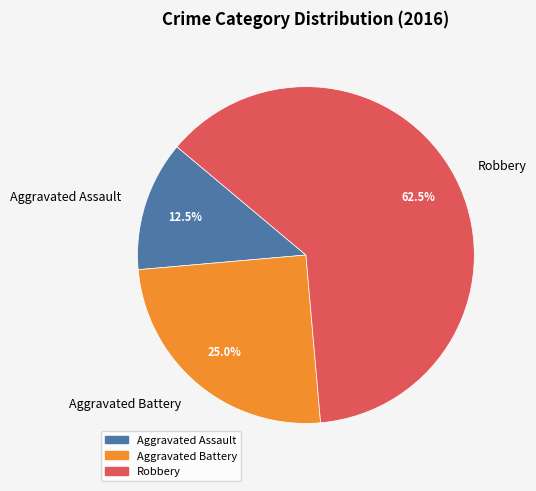

What portion of the pie excludes Aggravated Battery?

75.0%